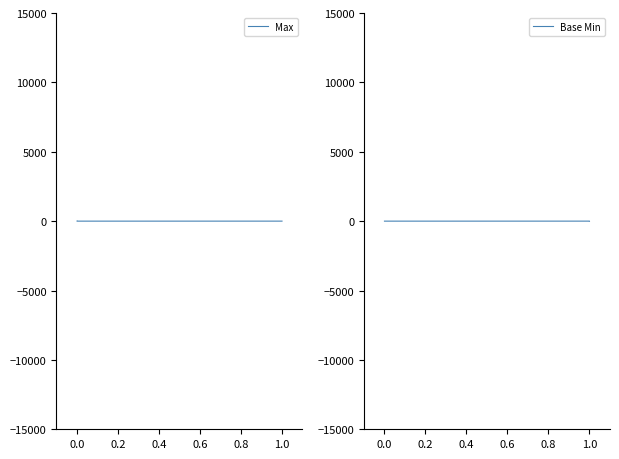

Which category has the lowest value in the Max series?

0.2